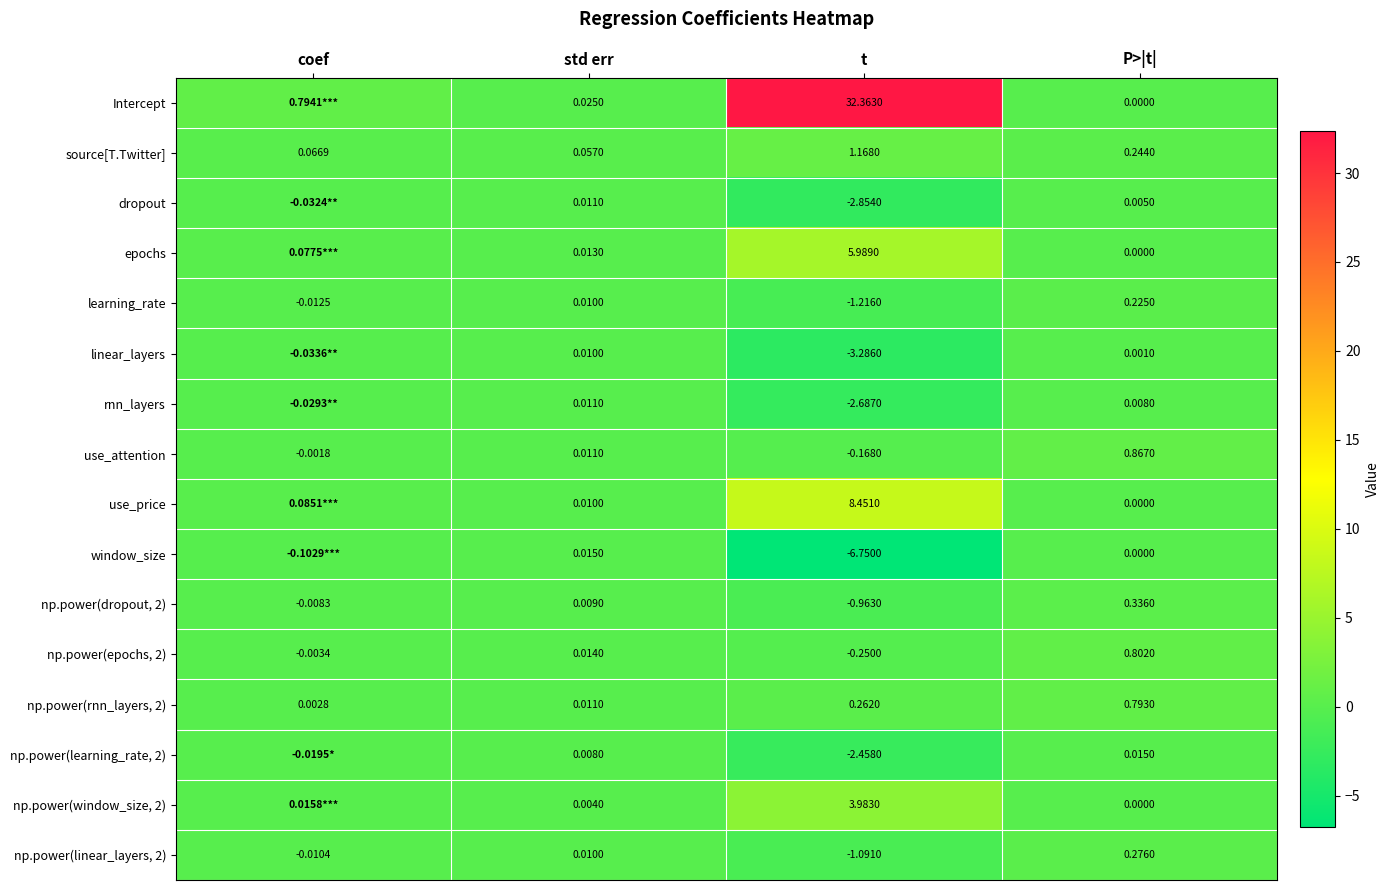

Where does the np.power(linear_layers, 2) series first go above 0?

std err